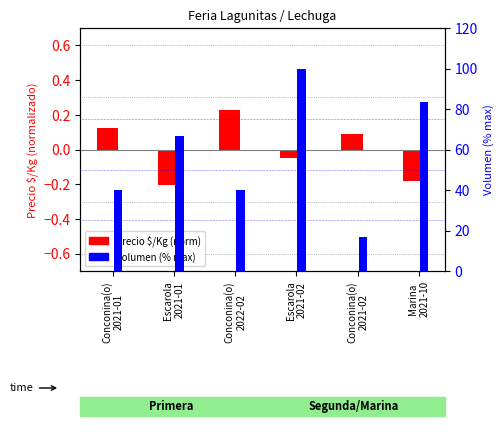

How many distinct data groups are displayed?

2